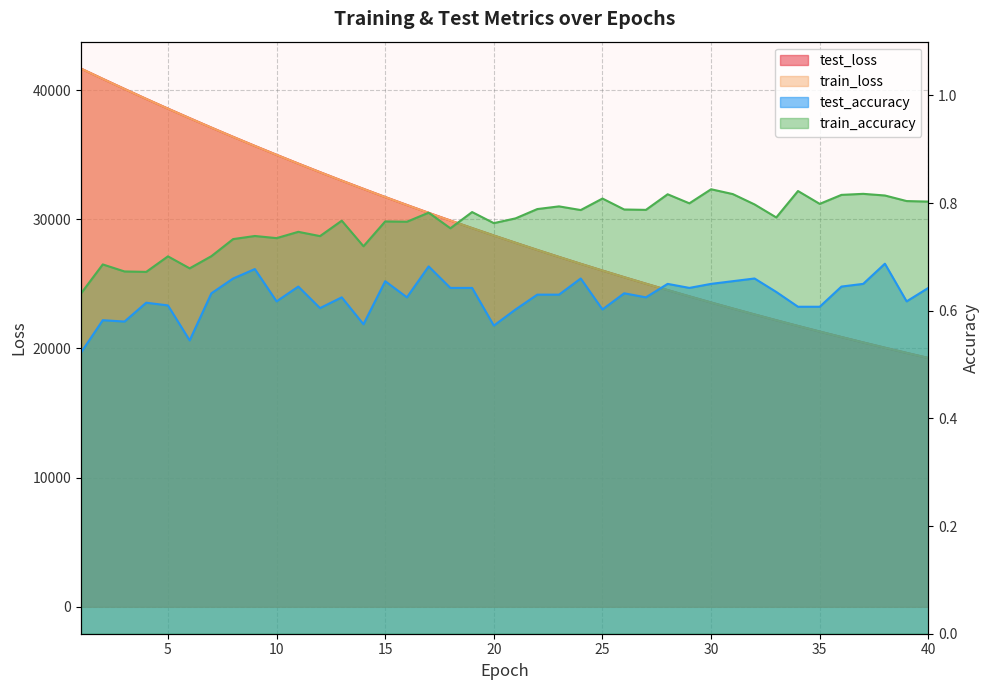

What is the maximum value for train_loss?

41668.6